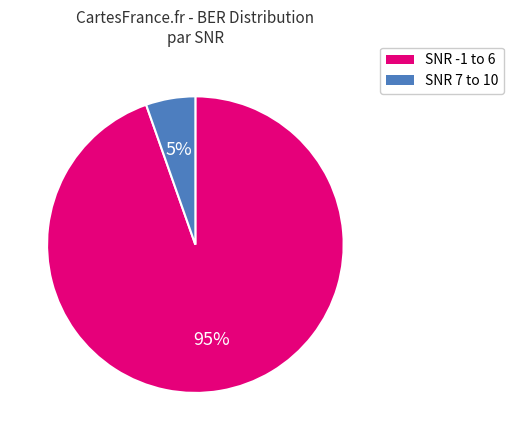

To the nearest percent, what is the average slice percentage?

50%